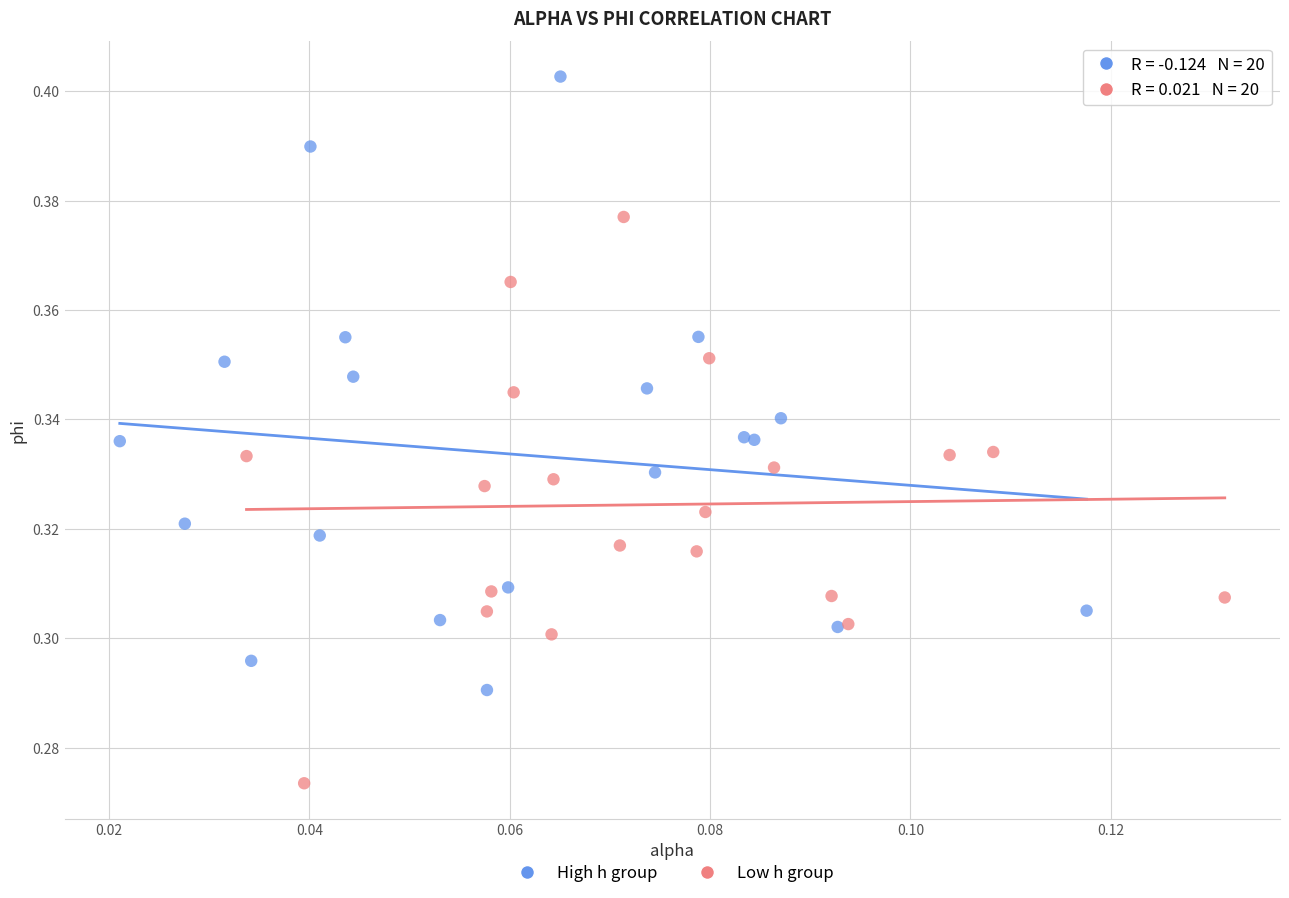

What are all the series names shown in the legend?

High h group, Low h group